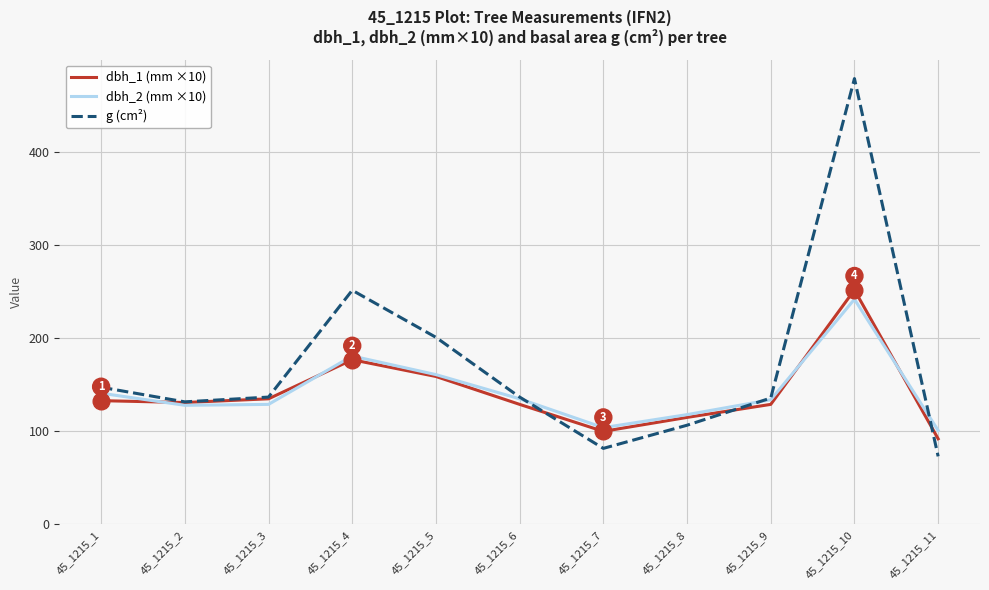

Which series has the largest total across all categories?

g (cm²)